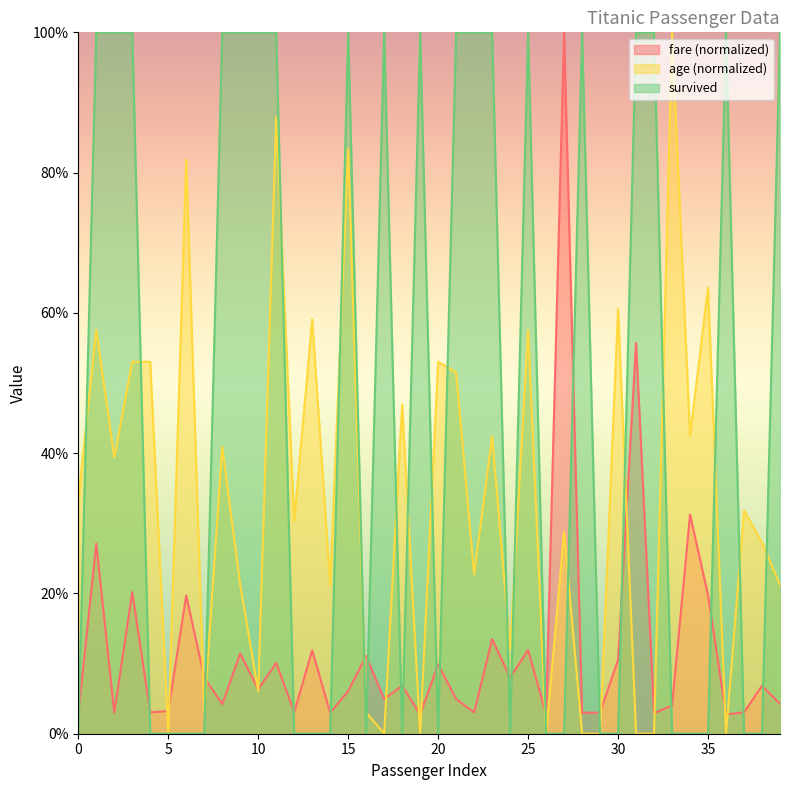

At which label does survived reach its peak?

1